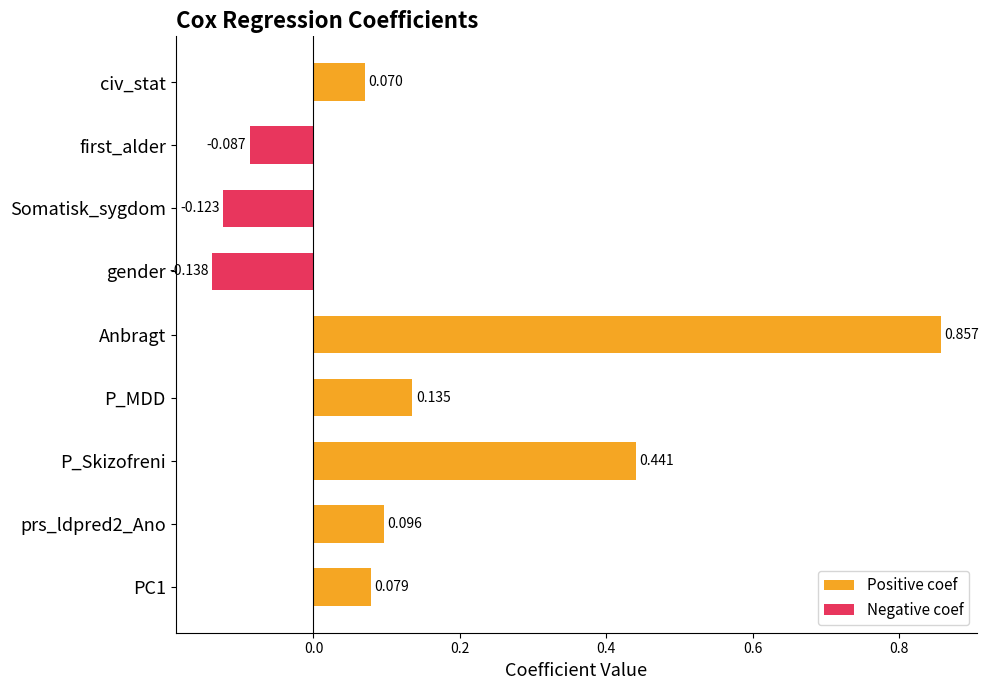

List the labels in order of value, smallest first.

gender, Somatisk_sygdom, first_alder, civ_stat, PC1, prs_ldpred2_Ano, P_MDD, P_Skizofreni, Anbragt